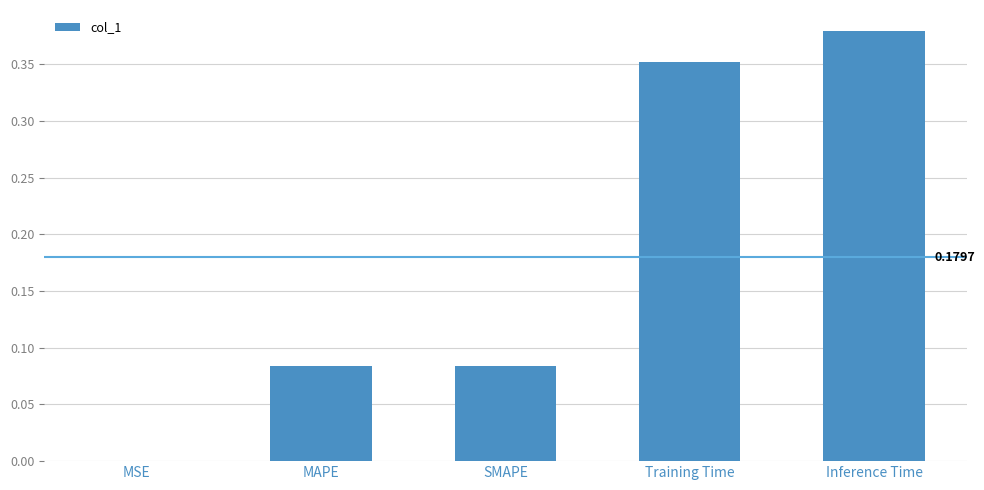

How many data points does each series have?

5